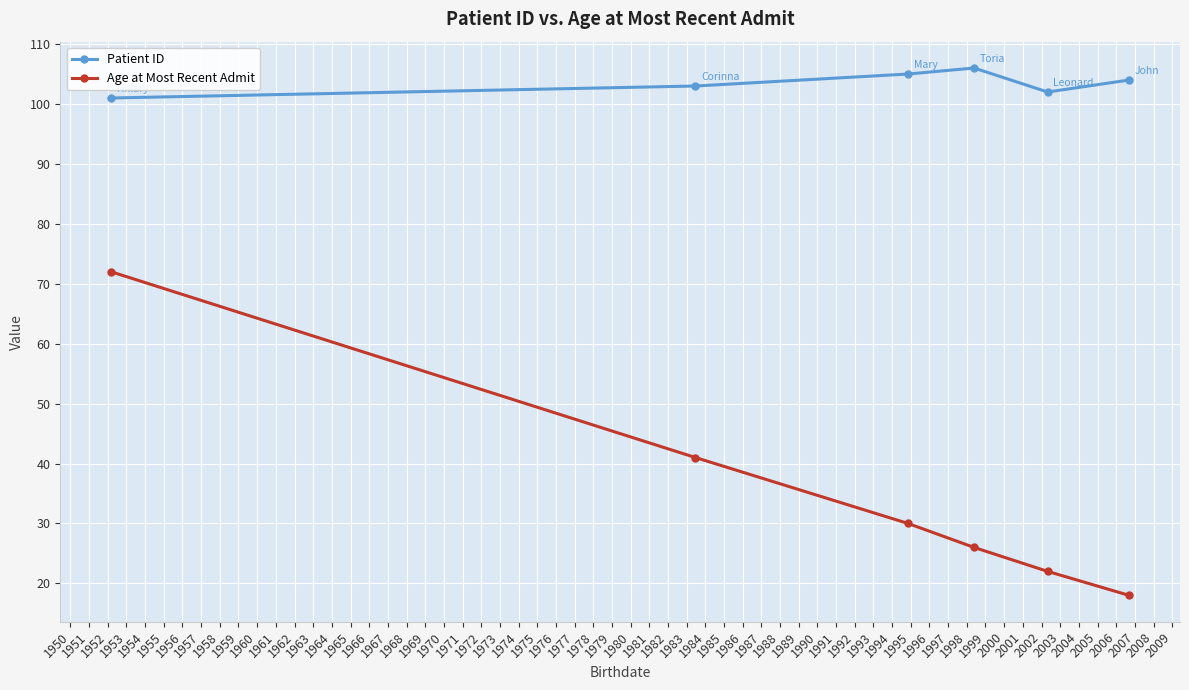

True or false: Age at Most Recent Admit and Patient ID cross at least once.

False